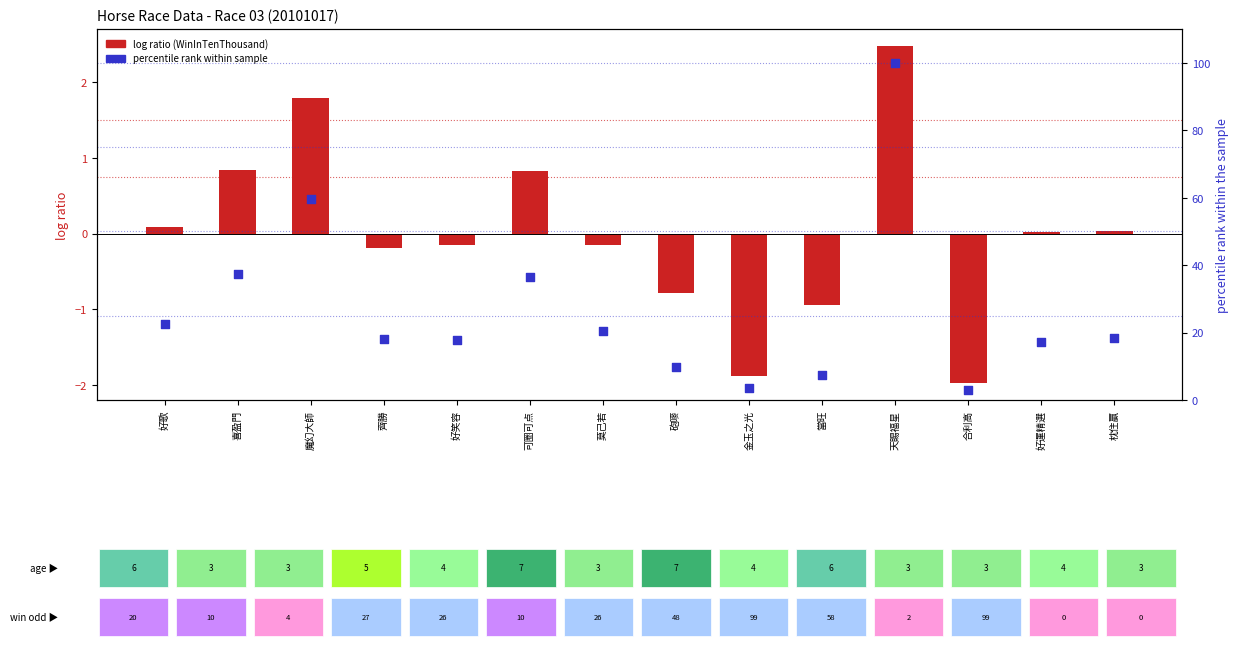

Which series has the largest Y range (max minus min)?

percentile rank within sample